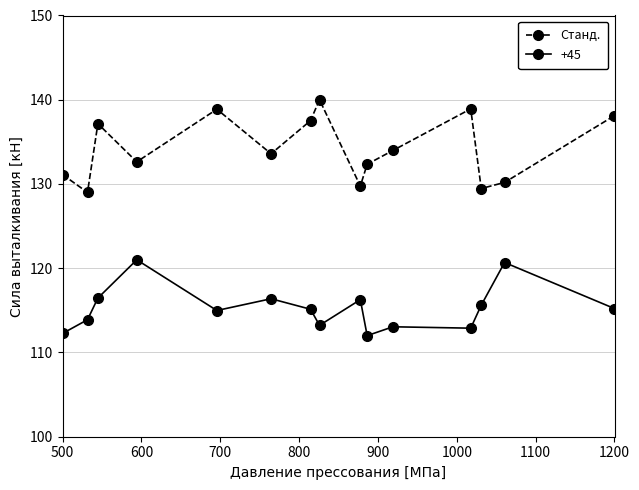

What is the difference between the maximum and minimum values in the +45 series?

9.0